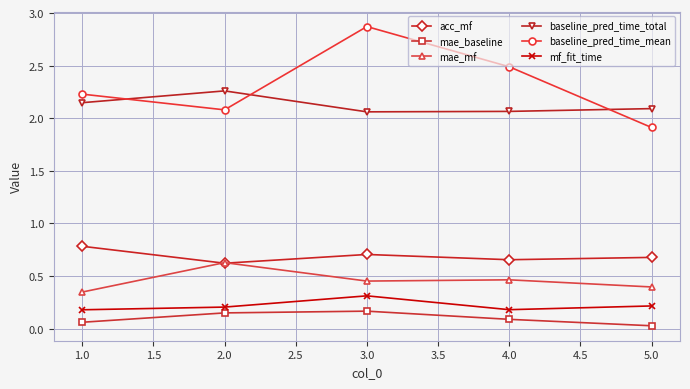

True or false: mae_mf has a value of 1.1 at 2.0.

False